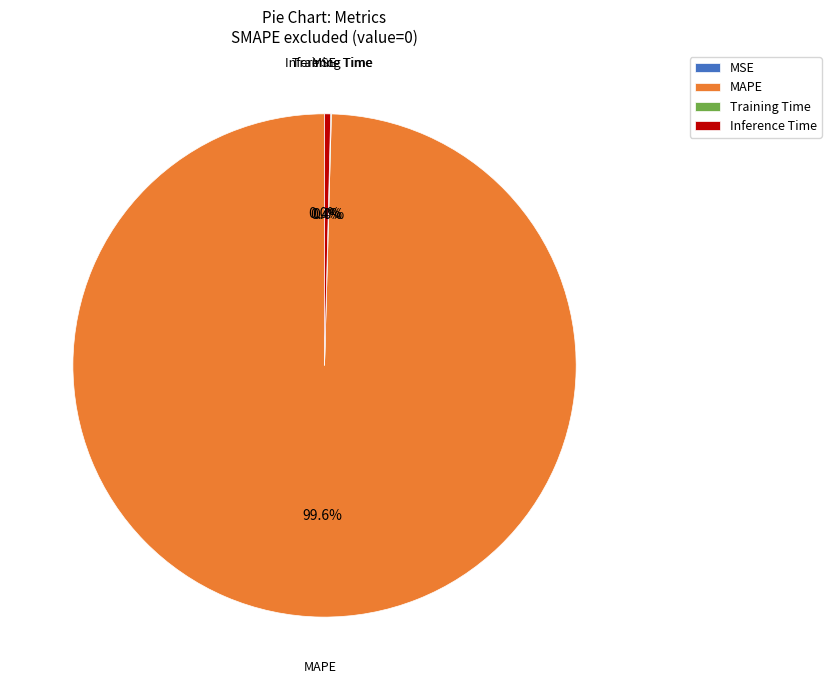

To the nearest percent, what is the difference between the largest and smallest slice percentages?

100%